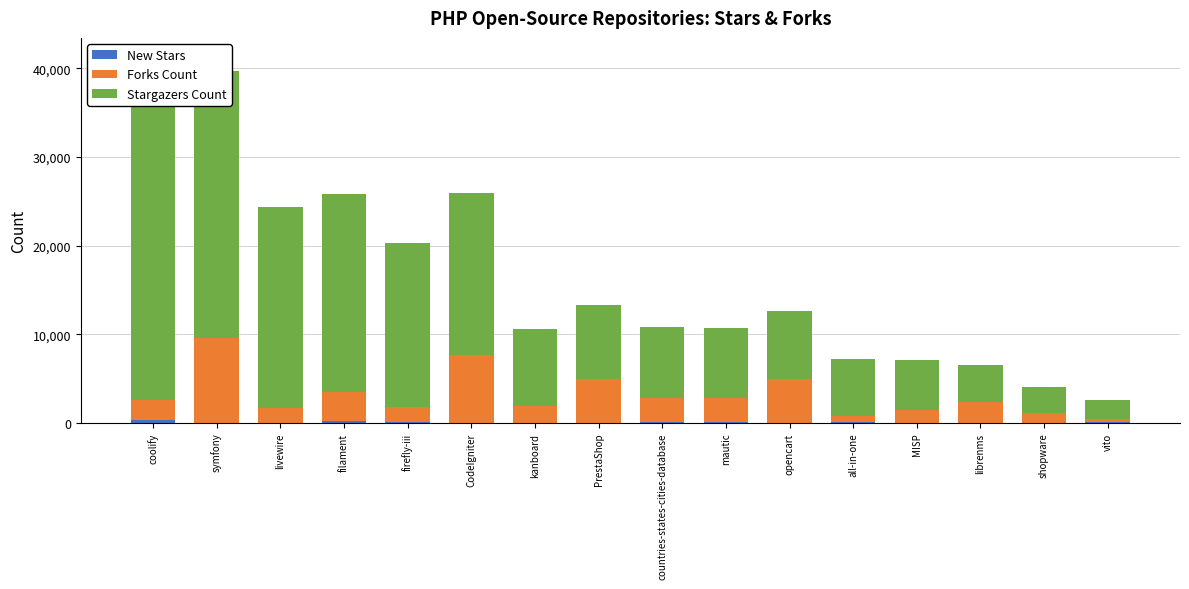

At which label does New Stars reach its peak?

coolify